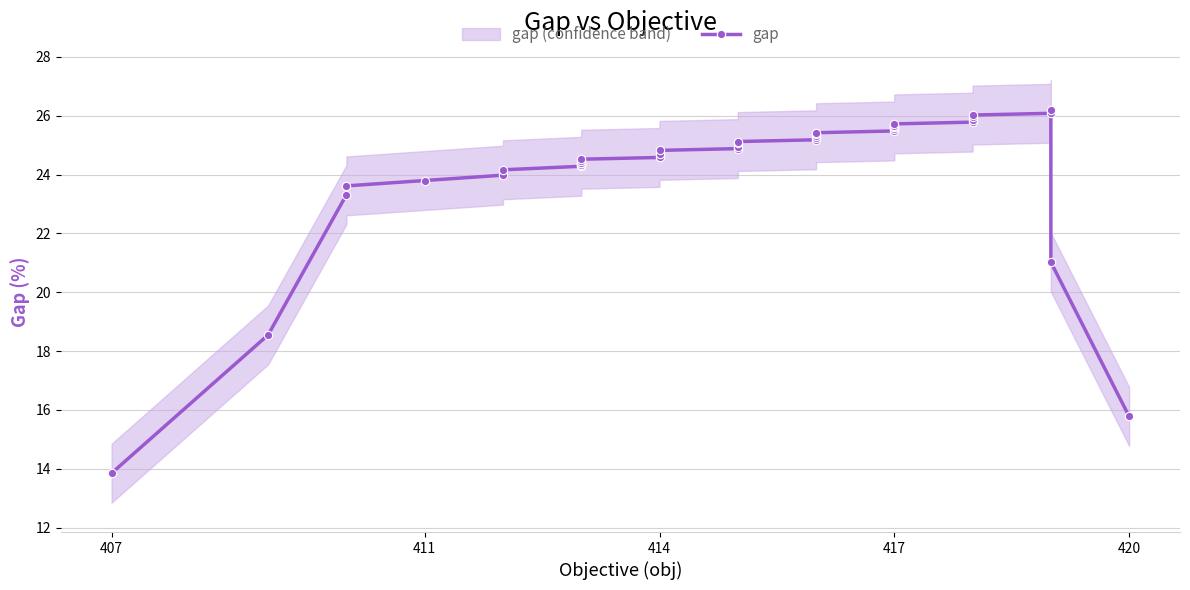

What is the label of the 40th point from the right?

407